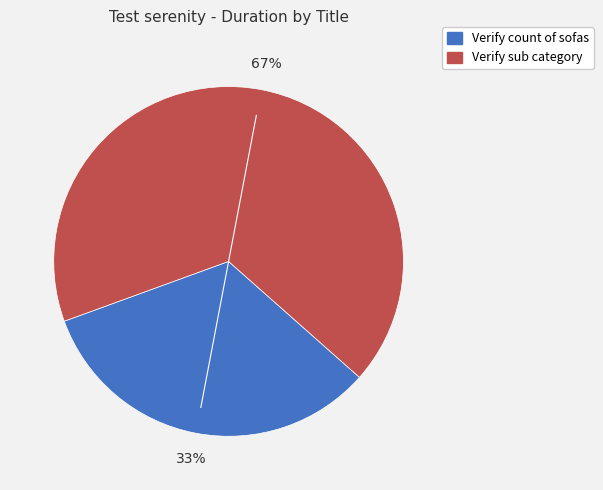

Combined, do Verify count of sofas and Verify sub category account for over 50%?

Yes